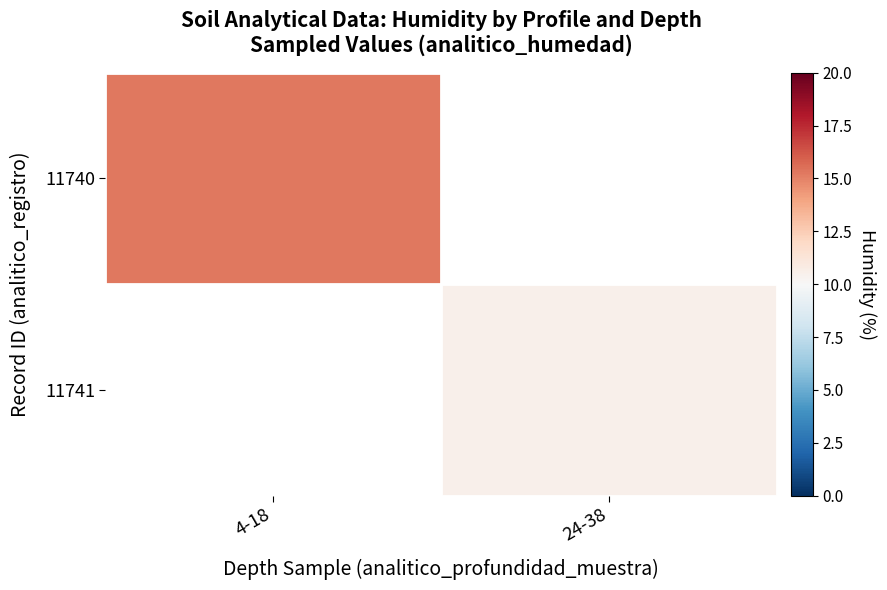

Rank the series by their maximum value, from highest to lowest.

11740, 11741